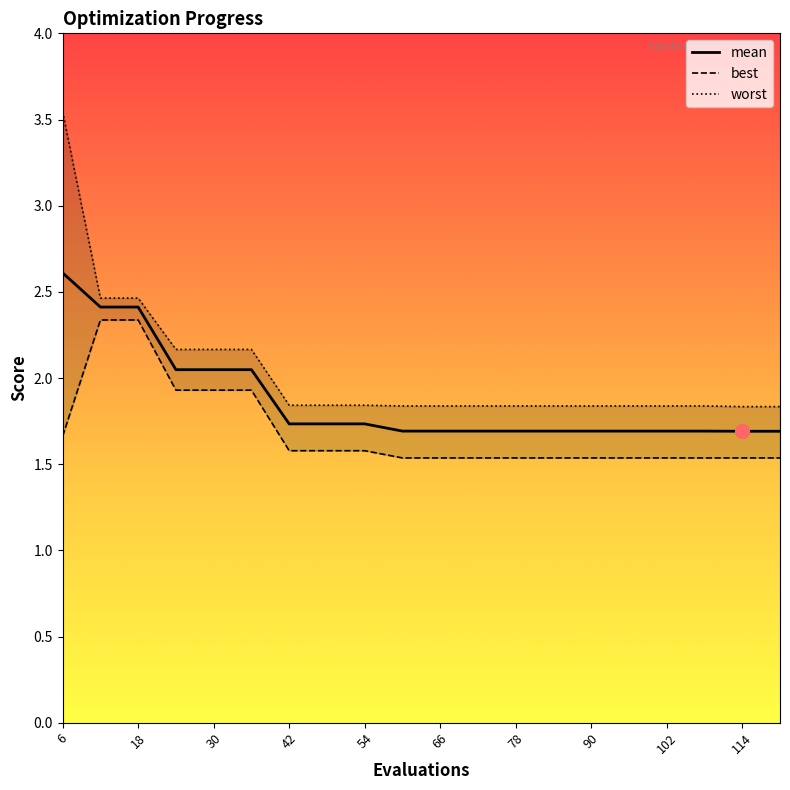

Reading left to right, transcribe all the data shown in this chart.

mean: 2.6	2.4	2.4	2.0	2.0	2.0	1.7	1.7	1.7	1.7	1.7	1.7	1.7	1.7	1.7	1.7	1.7	1.7	1.7	1.7
best: 1.7	2.3	2.3	1.9	1.9	1.9	1.6	1.6	1.6	1.5	1.5	1.5	1.5	1.5	1.5	1.5	1.5	1.5	1.5	1.5
worst: 3.5	2.5	2.5	2.2	2.2	2.2	1.8	1.8	1.8	1.8	1.8	1.8	1.8	1.8	1.8	1.8	1.8	1.8	1.8	1.8